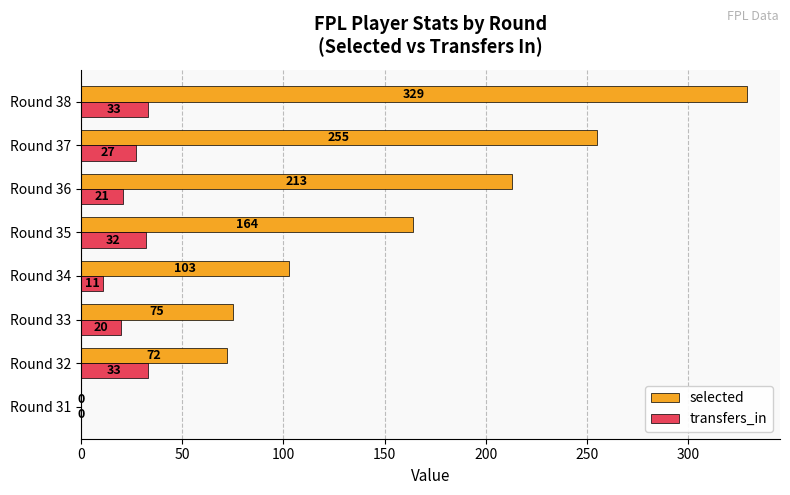

Which series changed the most between Round 31 and Round 36?

selected